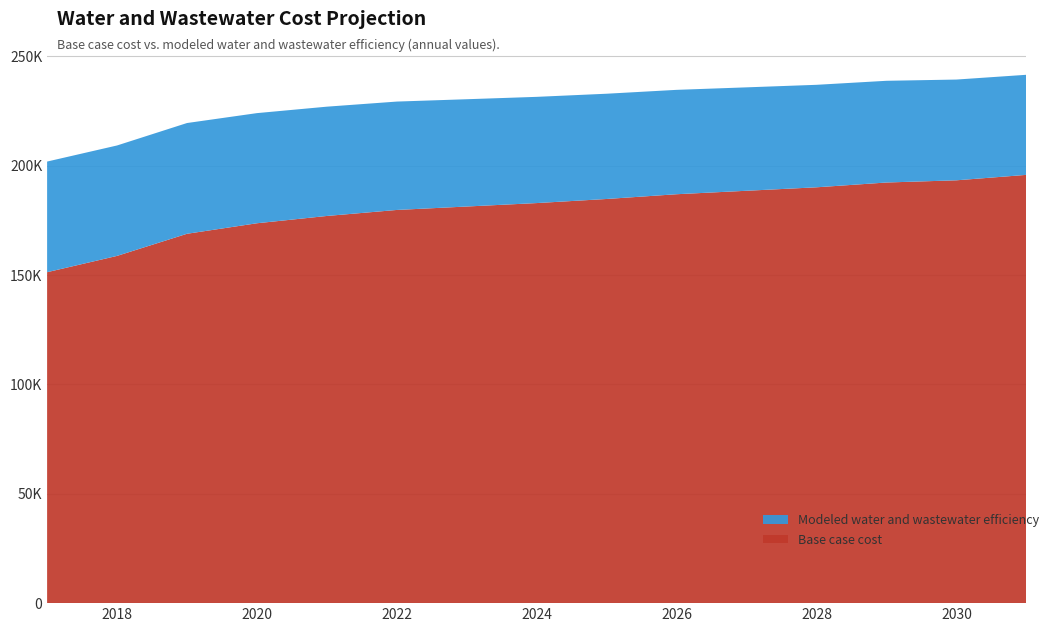

Reading left to right, what are all the values shown in this chart?

Base case cost: 151317.3	158769.1	168884.0	173694.0	177030.6	179779.7	181349.8	182923.7	184796.4	186968.7	188550.3	190133.0	192325.7	193331.5	195816.8
Modeled water and wastewater efficiency: 50587.6	50491.7	50636.8	50357.3	49971.6	49553.5	49053.0	48569.1	48125.8	47723.1	47285.3	46861.7	46507.2	46065.5	45760.8